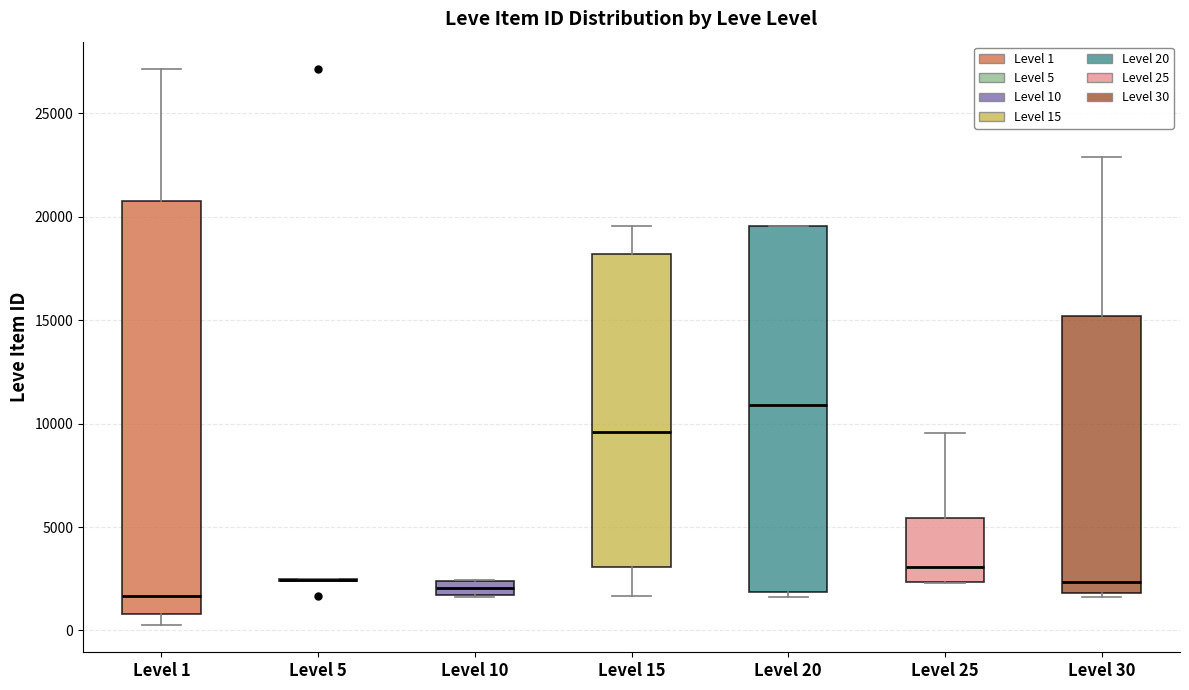

Which box is the tallest, from its lower edge to its upper edge?

Level 1